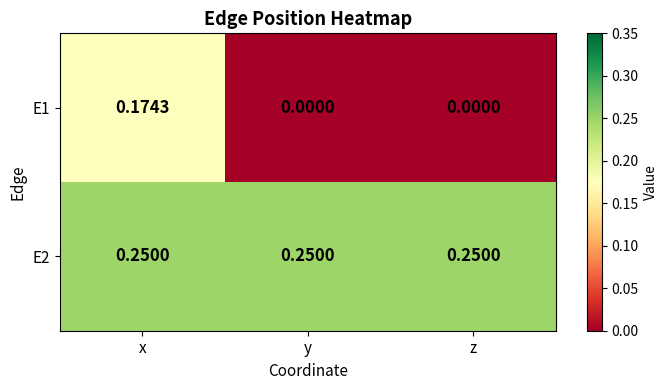

Which category has the highest value in the E1 series?

x